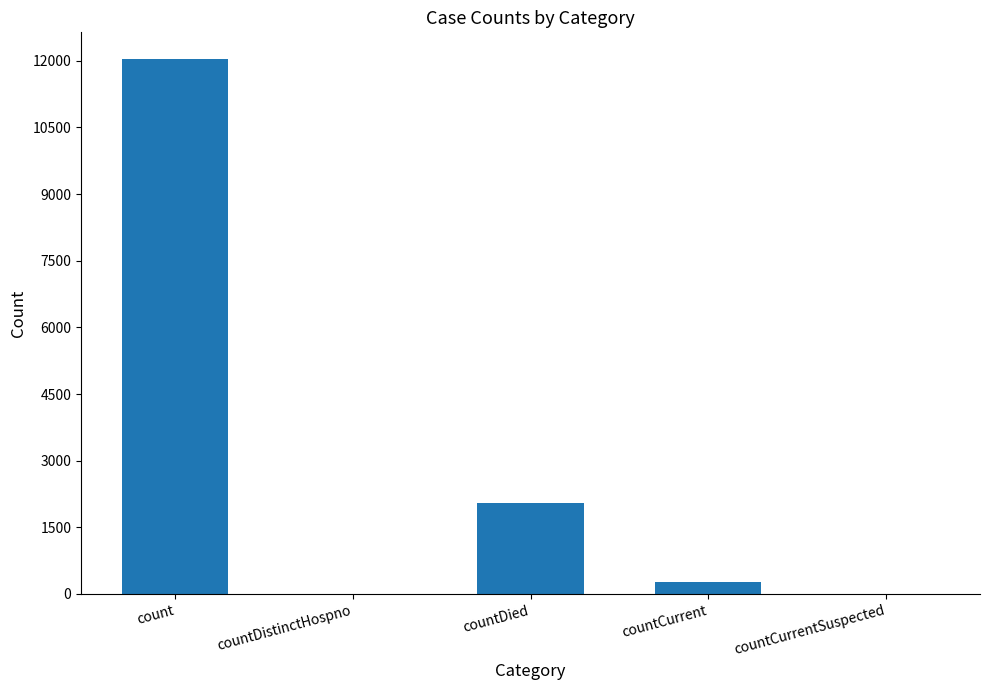

Reading left to right, list all the values displayed in this chart.

count=12040	countDistinctHospno=0	countDied=2038	countCurrent=272	countCurrentSuspected=0